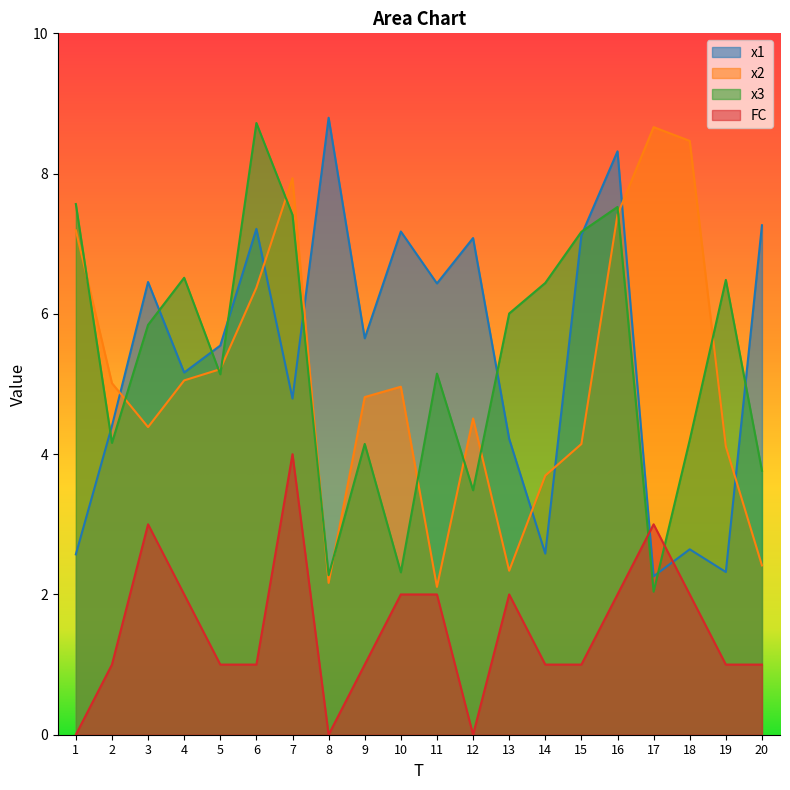

At which label is x3 closest to 5?

5